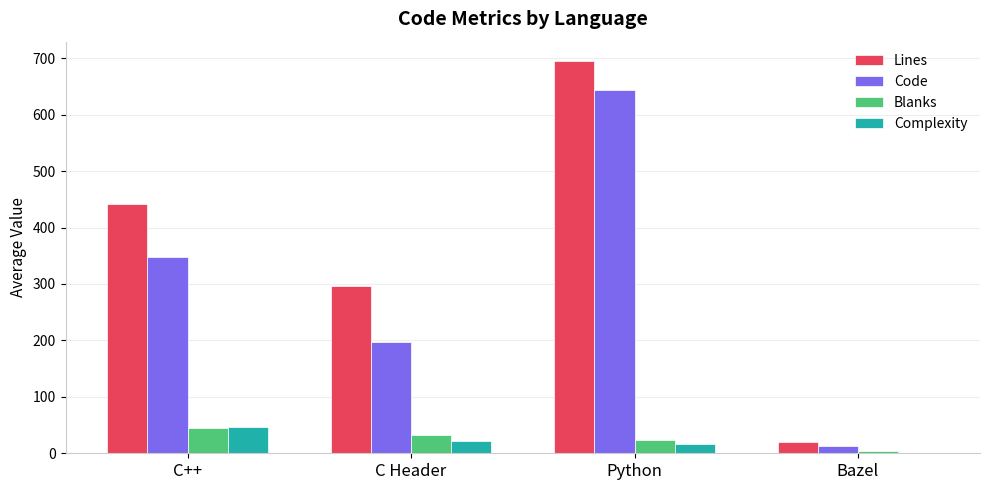

Which series has the largest range (max minus min)?

Lines